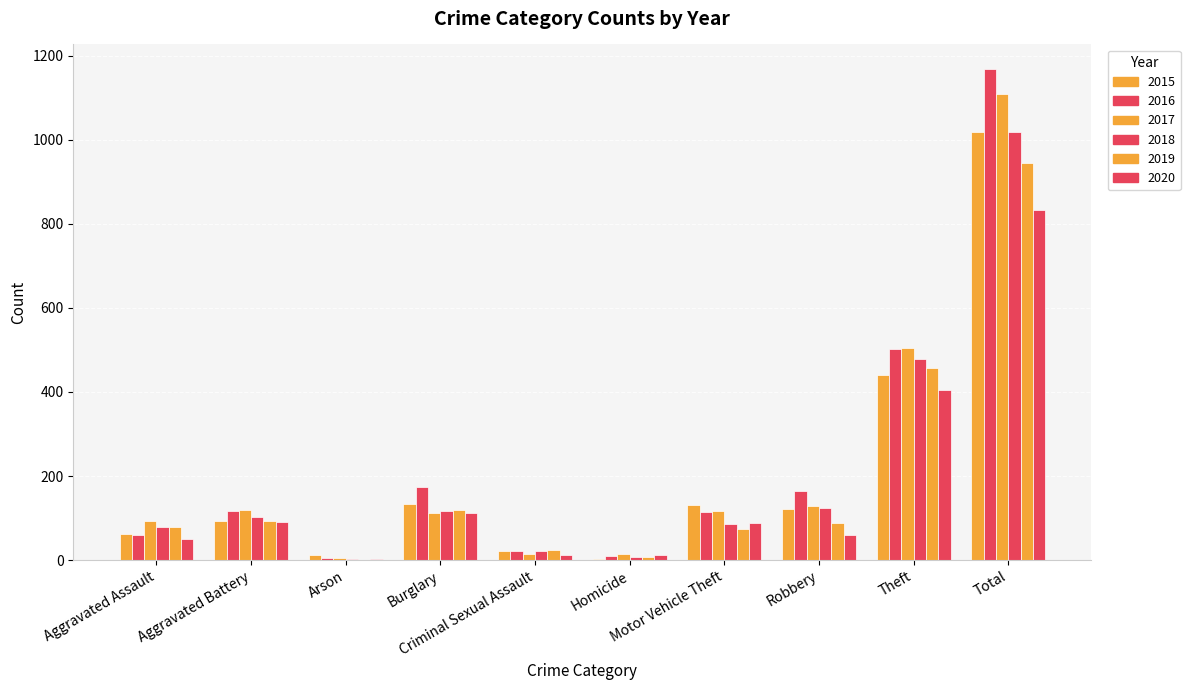

Which has a higher value, Arson or Homicide?

Arson